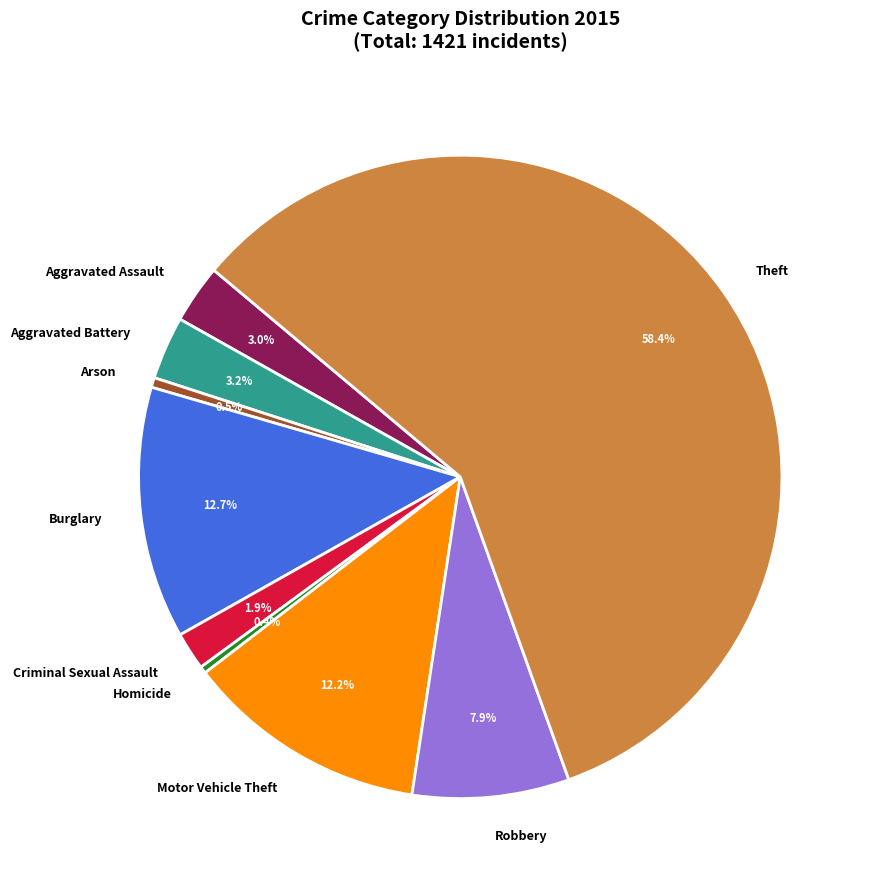

Is the sum of Aggravated Battery and Burglary greater than half?

No